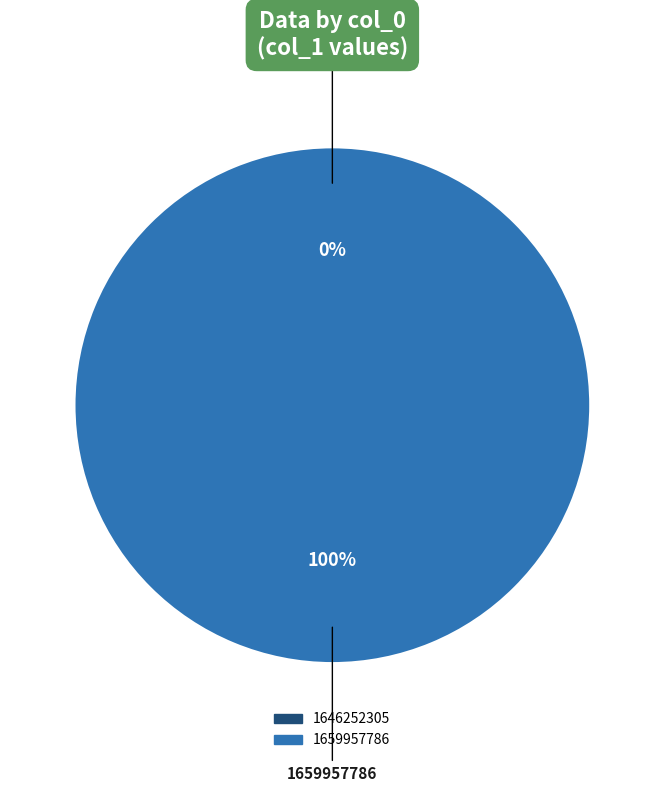

Between 1659957786 and 1646252305, which is larger?

1659957786